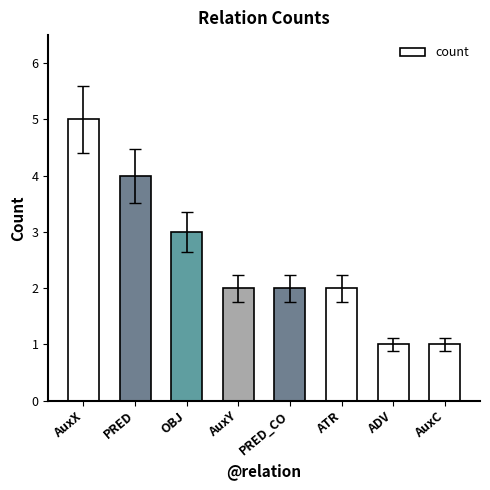

What is the value of the 7th bar from the left?

1